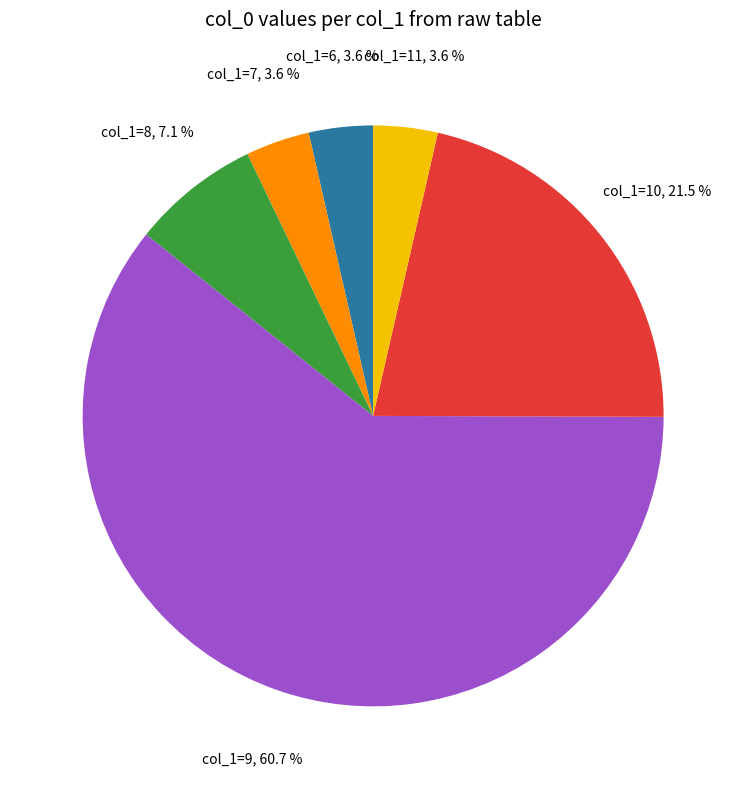

Does any single category account for the majority?

Yes